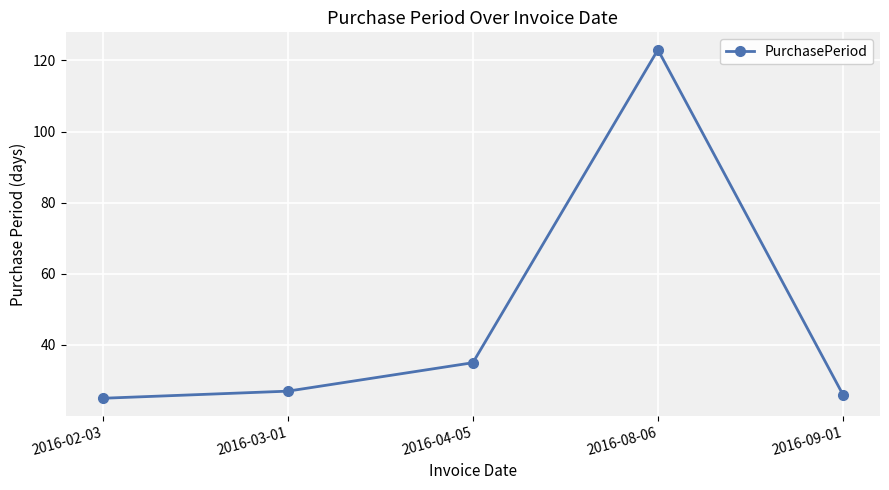

What is the label of the 2nd point from the left?

2016-03-01